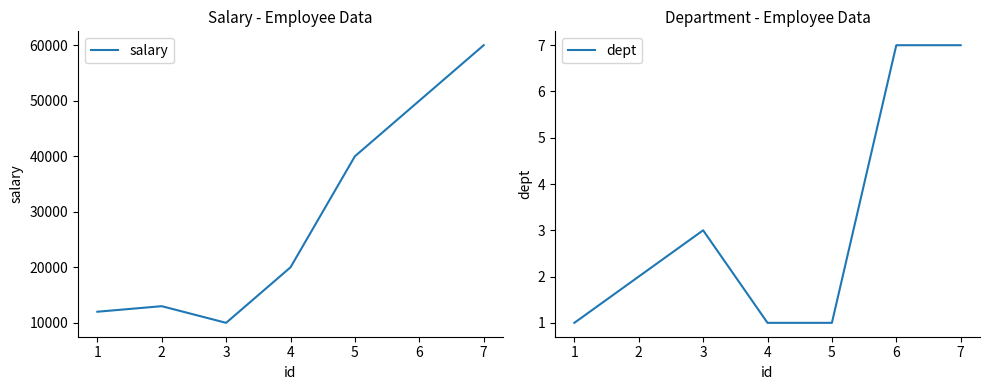

True or false: dept and salary cross at least once.

False